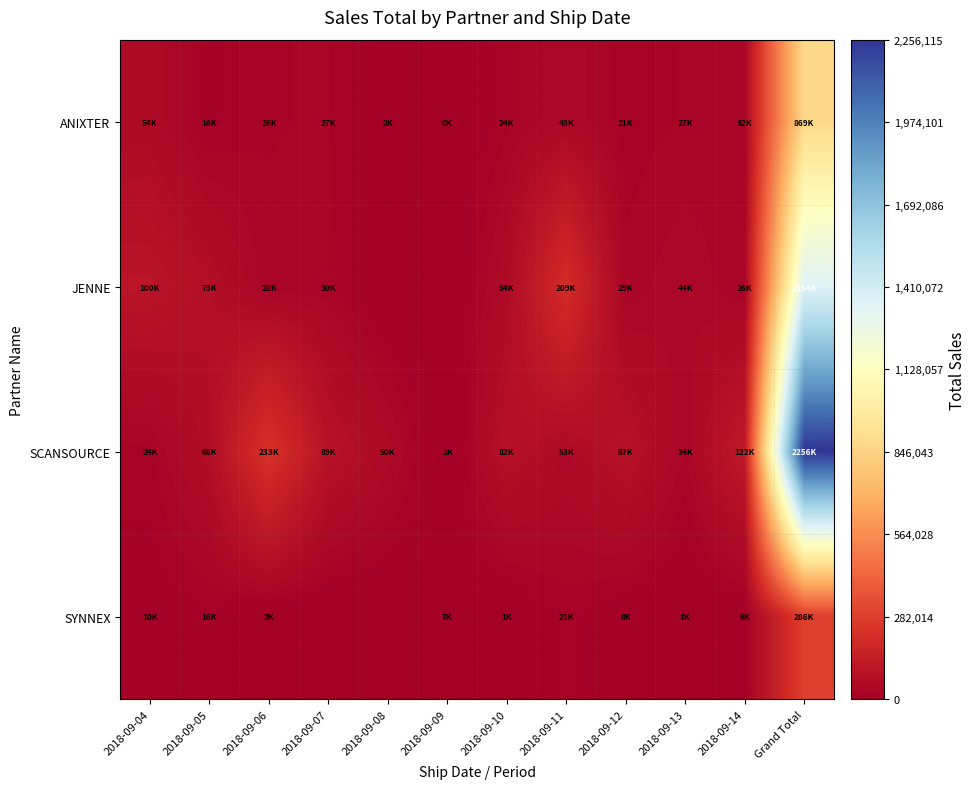

Which category has the highest value across all series?

Grand Total